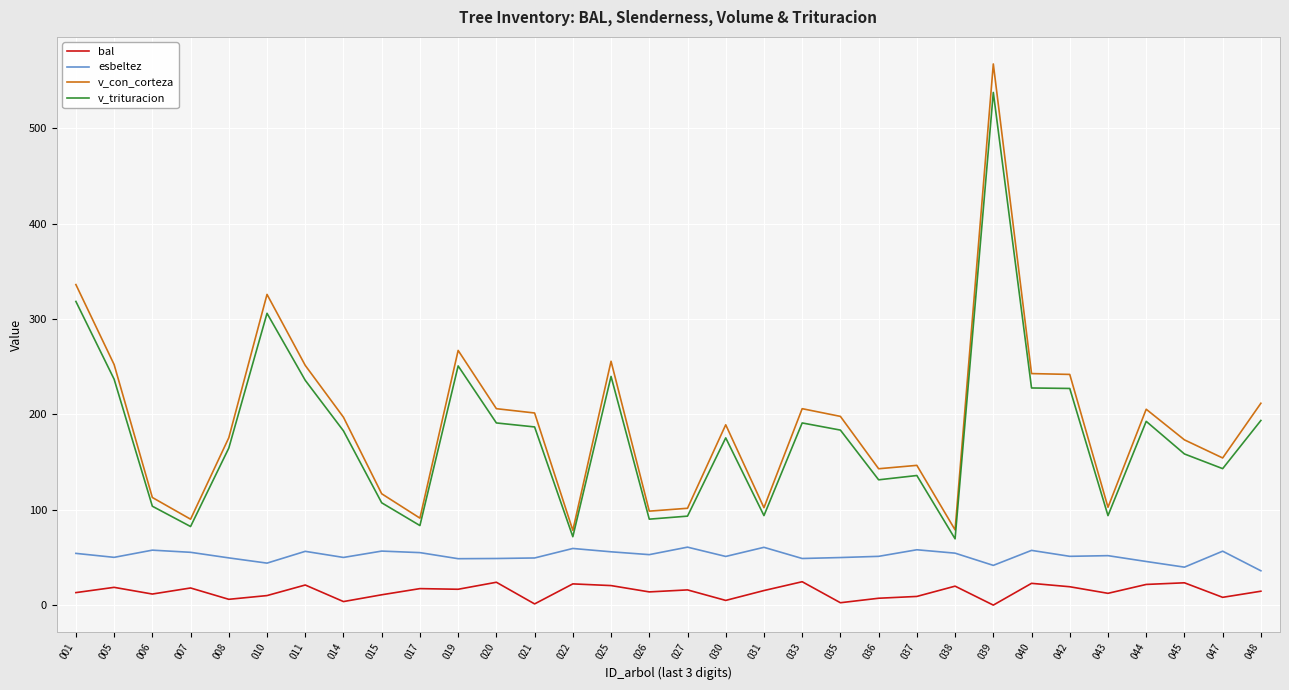

Between 020 and 027, which series saw the biggest shift?

v_con_corteza